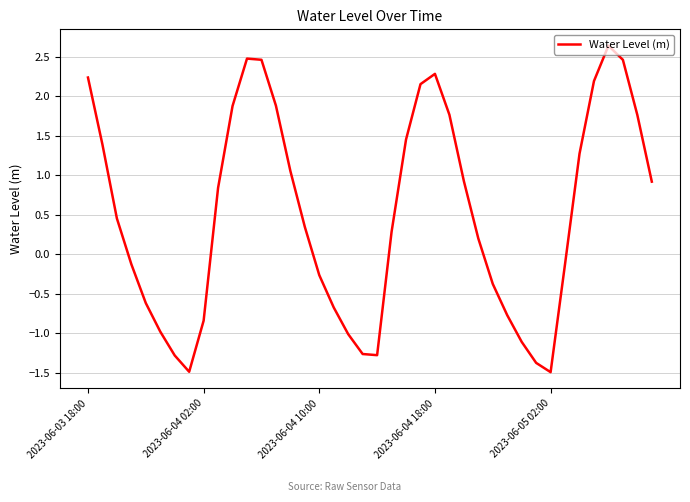

What is the greatest value displayed?

2.6